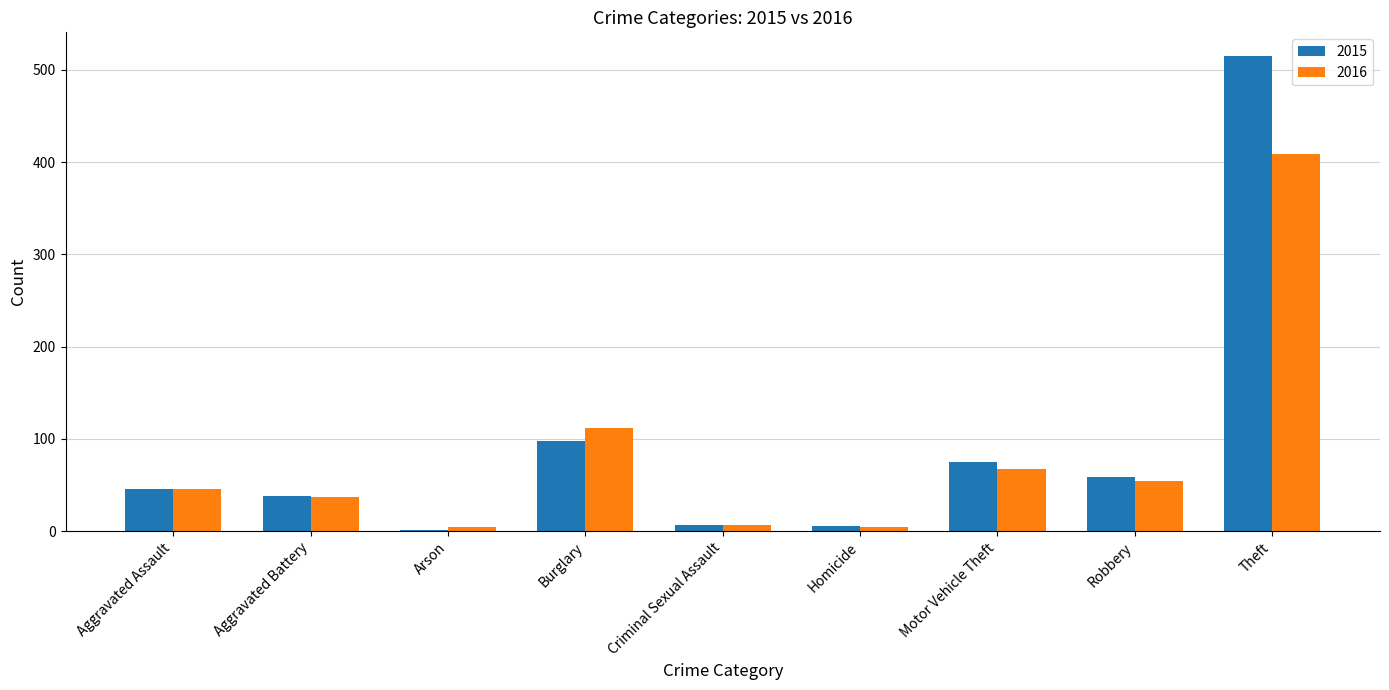

What is the maximum value for 2016?

409